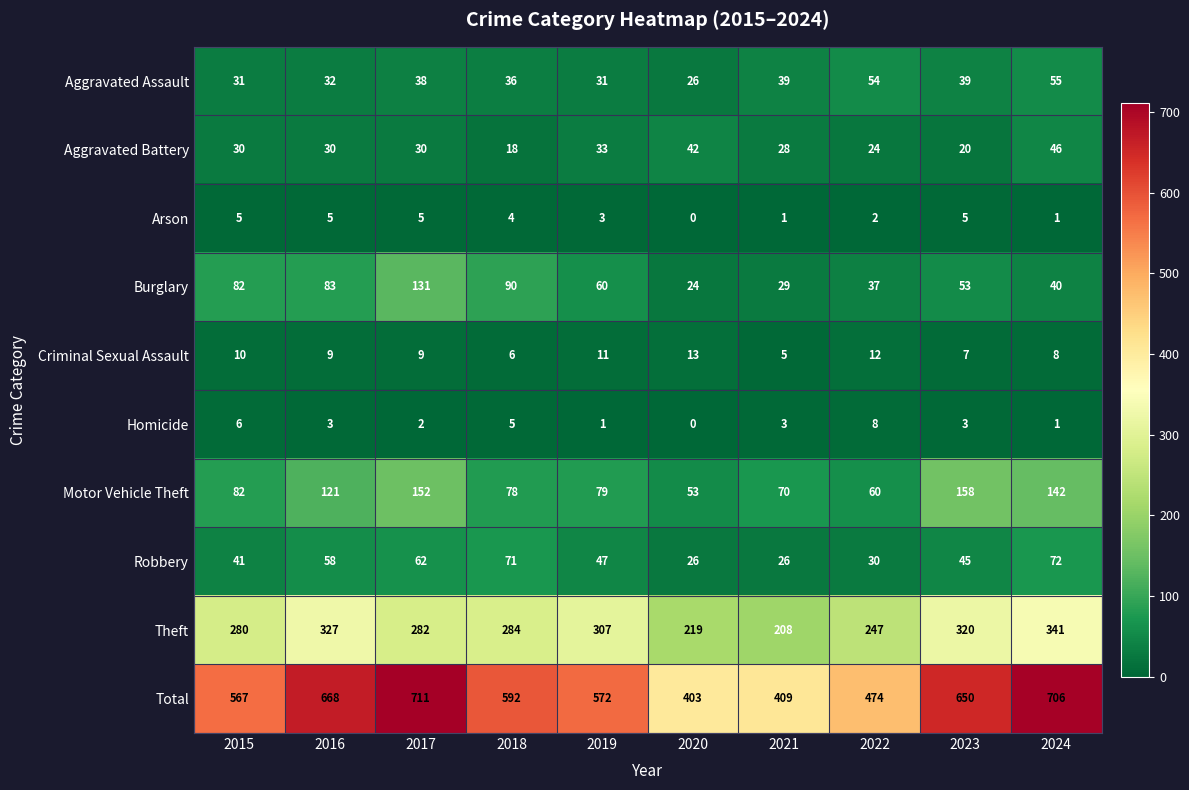

At which label does Homicide first exceed 3?

2015